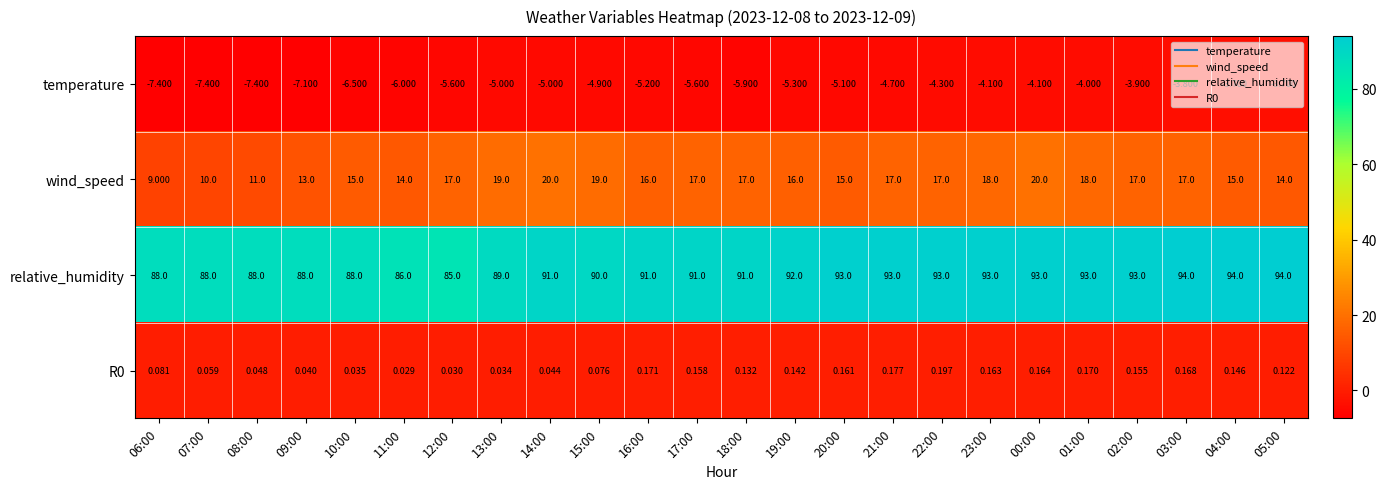

Which series has the largest total across all categories?

relative_humidity